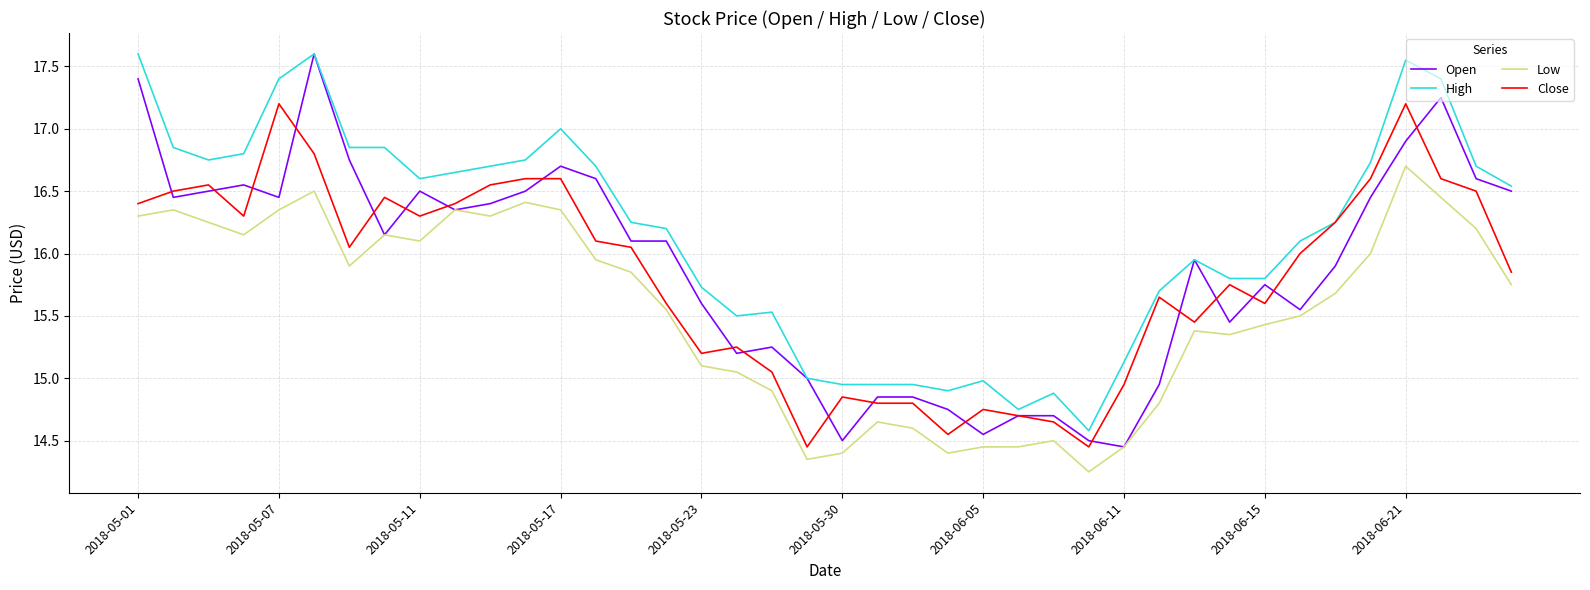

True or false: Low and High intersect in this chart.

False